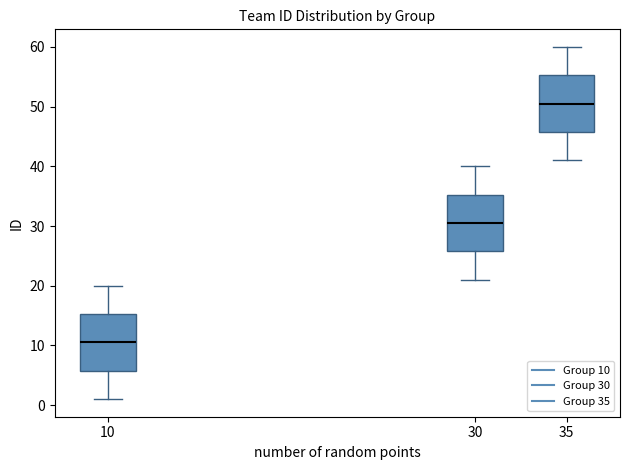

Which box's median line is the highest?

35